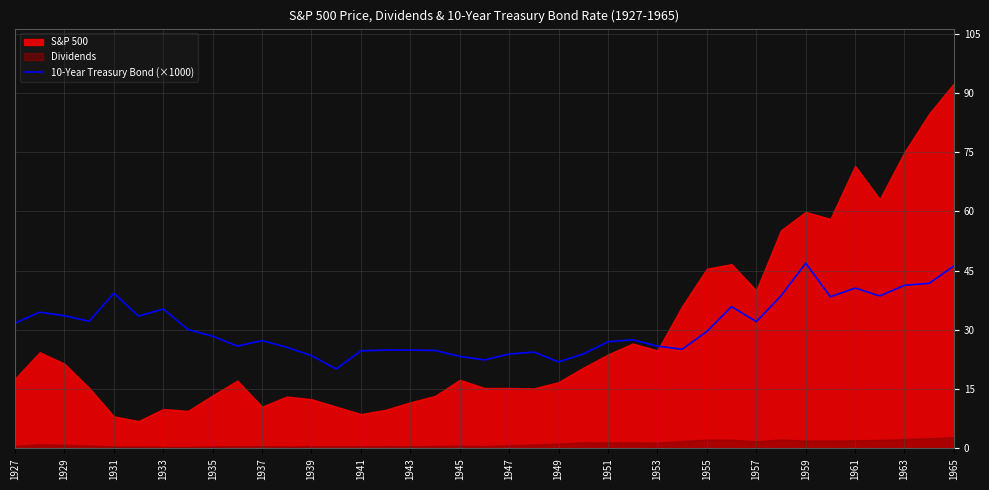

What is the highest value of the 10-Year Treasury Bond (×1000) series?

46.9